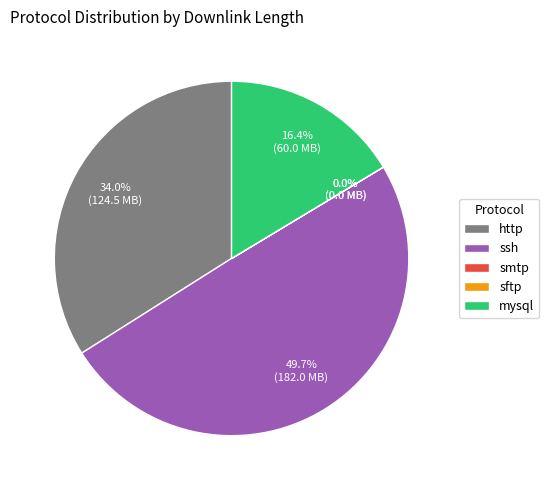

Which category has the biggest portion of the pie?

ssh